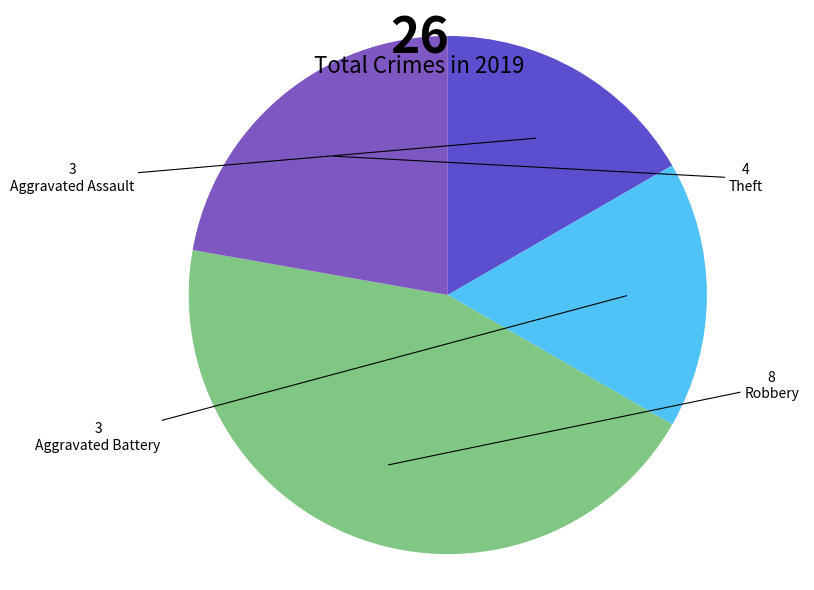

Rank the categories by value from highest to lowest.

Robbery, Theft, Aggravated Assault, Aggravated Battery